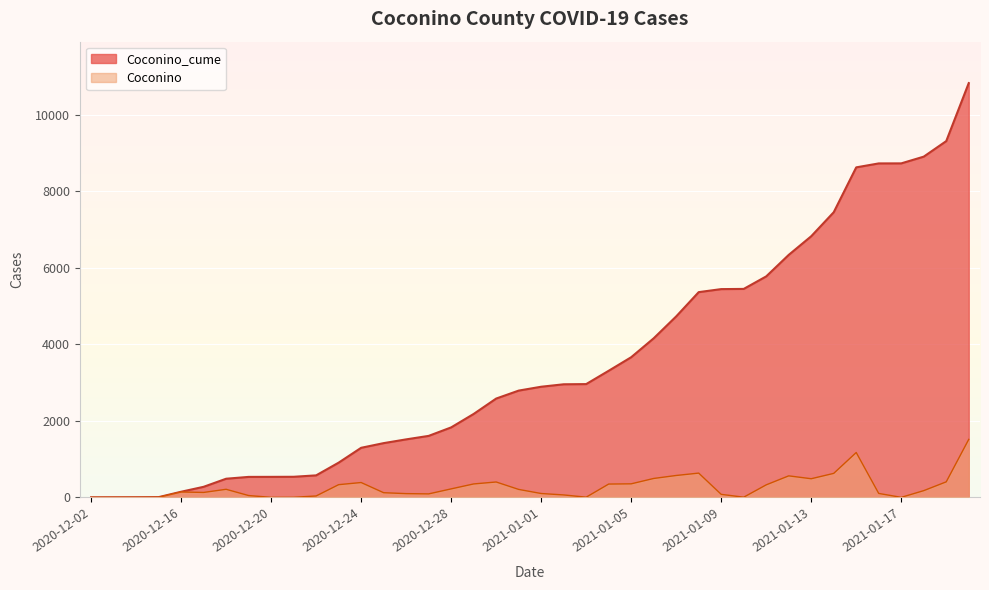

Reading left to right, transcribe all the data shown in this chart.

Coconino_cume: 1	2	3	6	147	276	487	535	536	538	575	907	1295	1417	1515	1606	1828	2179	2581	2789	2890	2954	2959	3307	3661	4155	4727	5361	5440	5445	5772	6334	6821	7448	8620	8723	8724	8900	9306	10821
Coconino: 0	1	1	3	141	129	211	48	1	2	37	332	388	122	98	91	222	351	402	208	101	64	5	348	354	494	572	634	79	5	327	562	487	627	1172	103	1	176	406	1515